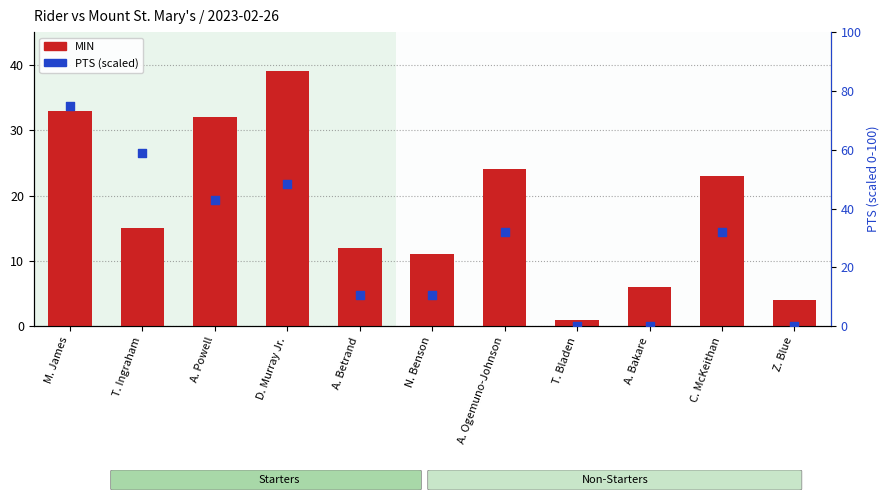

At which category is the sum across all series the highest?

M. James